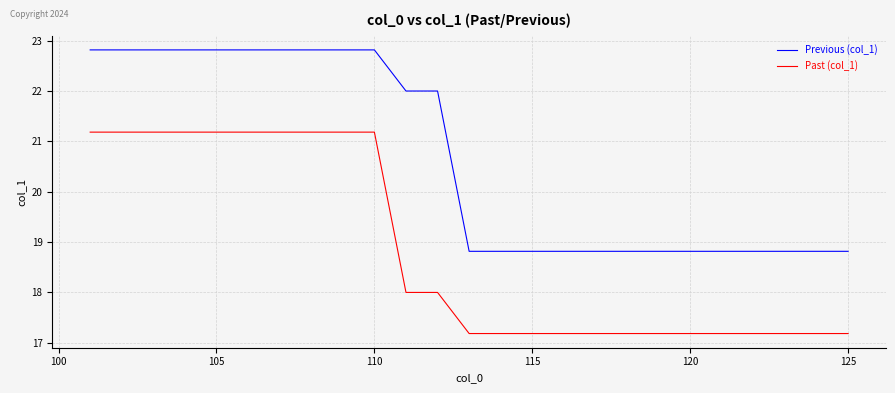

What is the minimum value for Past (col_1)?

17.2